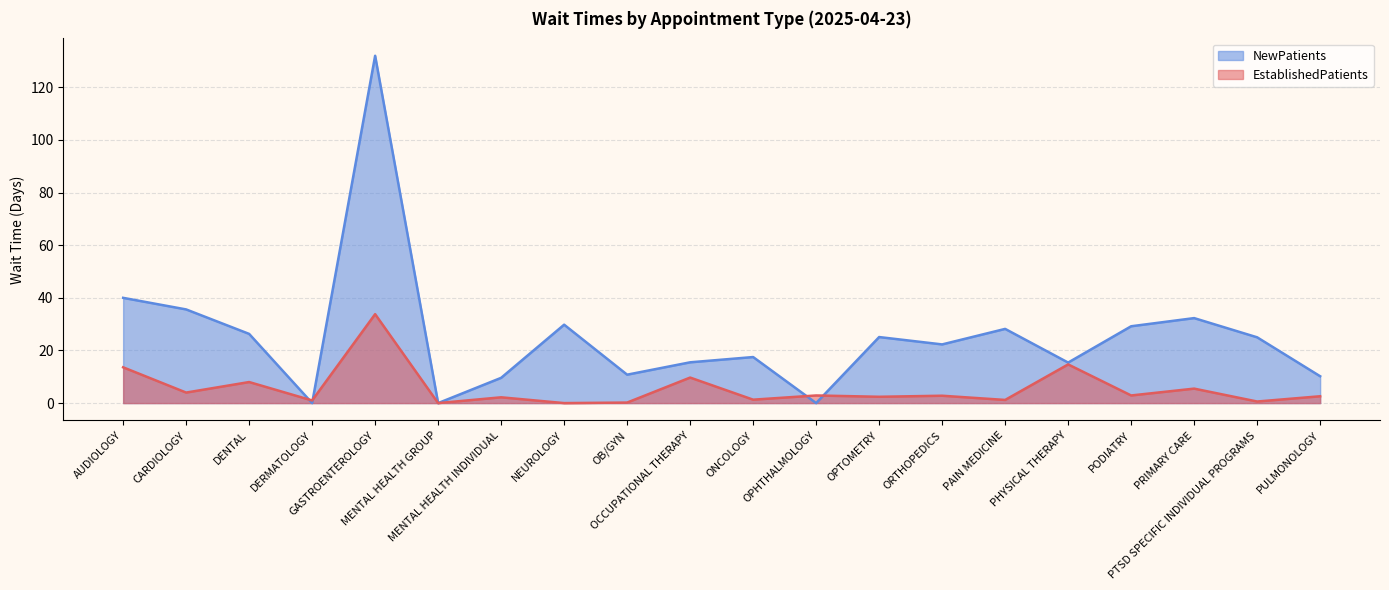

How many values in NewPatients are above zero?

17